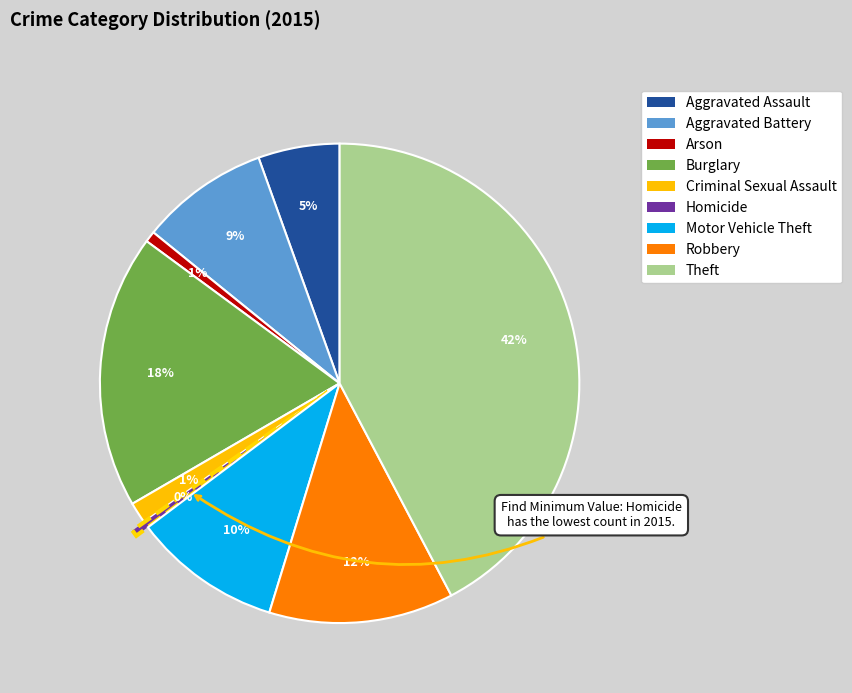

To the nearest percent, what is the combined percentage of Aggravated Battery and Criminal Sexual Assault?

10%